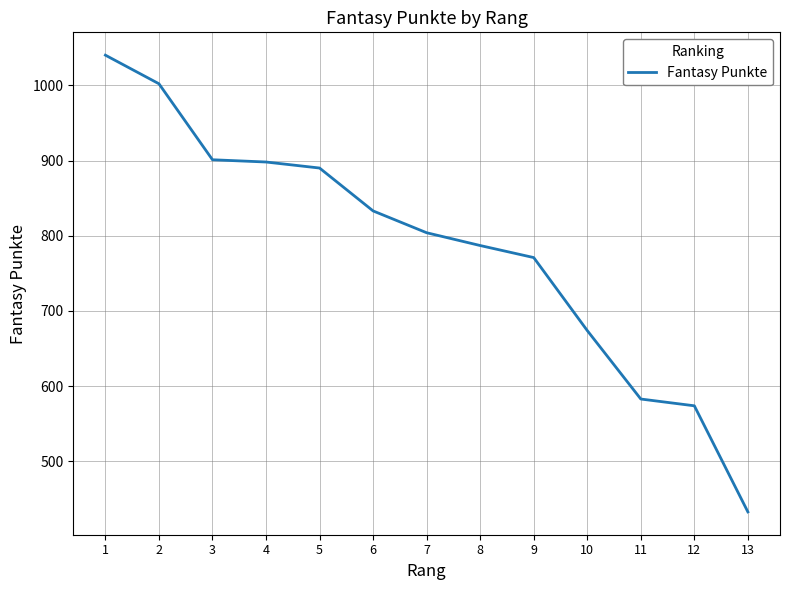

Count the number of categories in the chart.

13